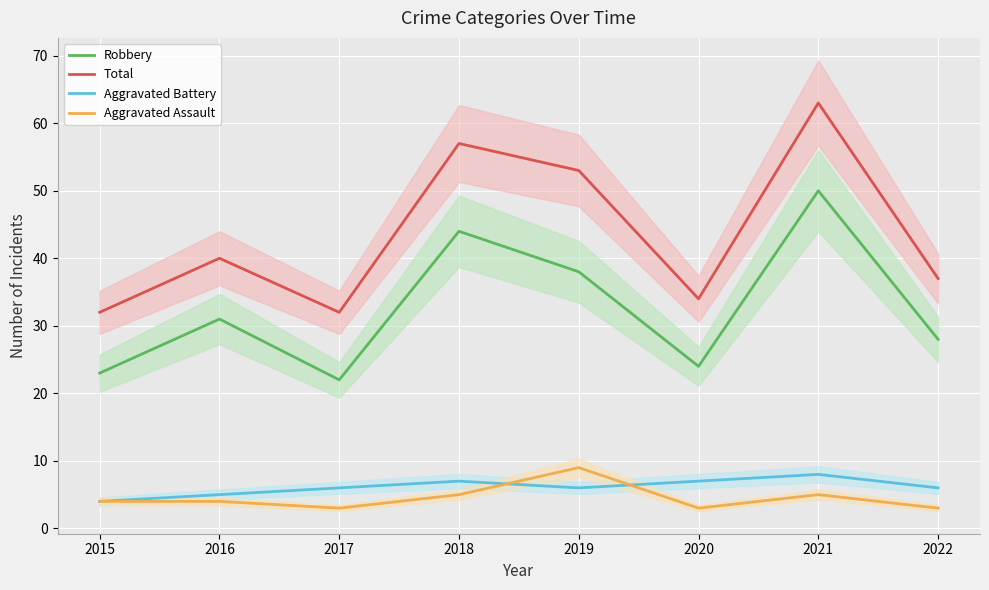

Reading left to right, transcribe all the data shown in this chart.

Robbery: 2015=23	2016=31	2017=22	2018=44	2019=38	2020=24	2021=50	2022=28
Total: 2015=32	2016=40	2017=32	2018=57	2019=53	2020=34	2021=63	2022=37
Aggravated Battery: 2015=4	2016=5	2017=6	2018=7	2019=6	2020=7	2021=8	2022=6
Aggravated Assault: 2015=4	2016=4	2017=3	2018=5	2019=9	2020=3	2021=5	2022=3